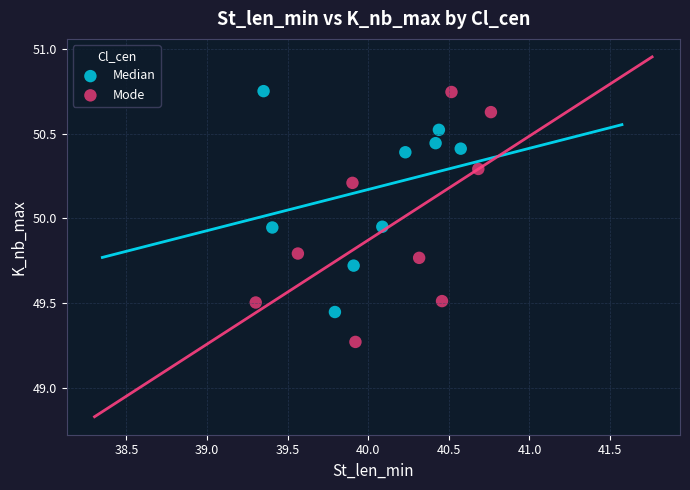

What are all the series names shown in the legend?

Median, Mode